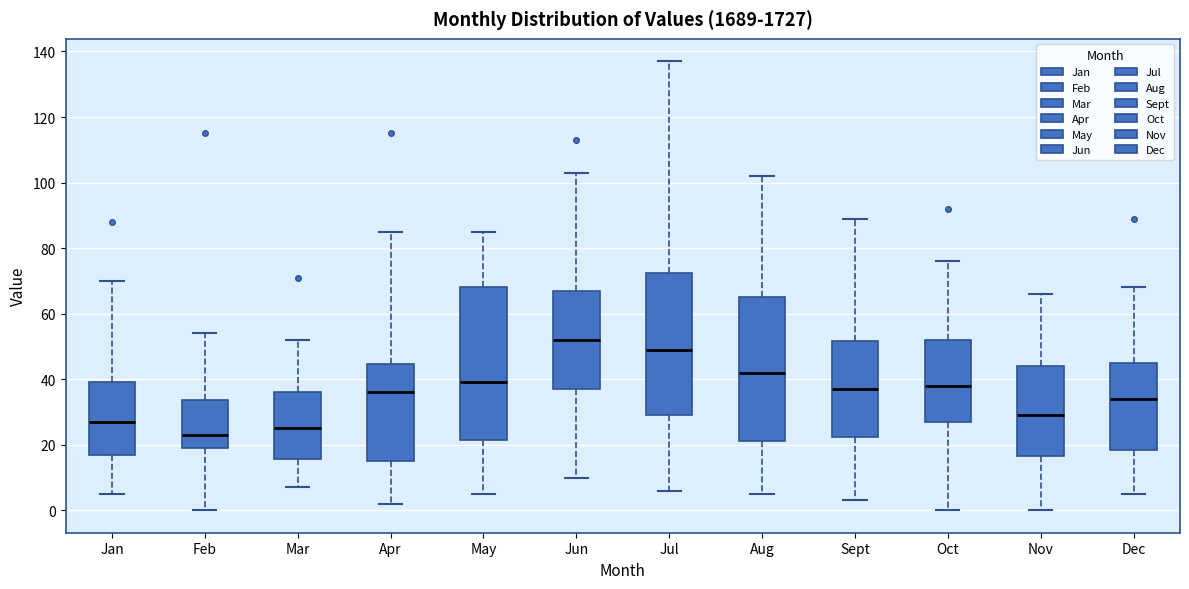

Comparing the boxes themselves (not the whiskers), which one is the tallest?

May